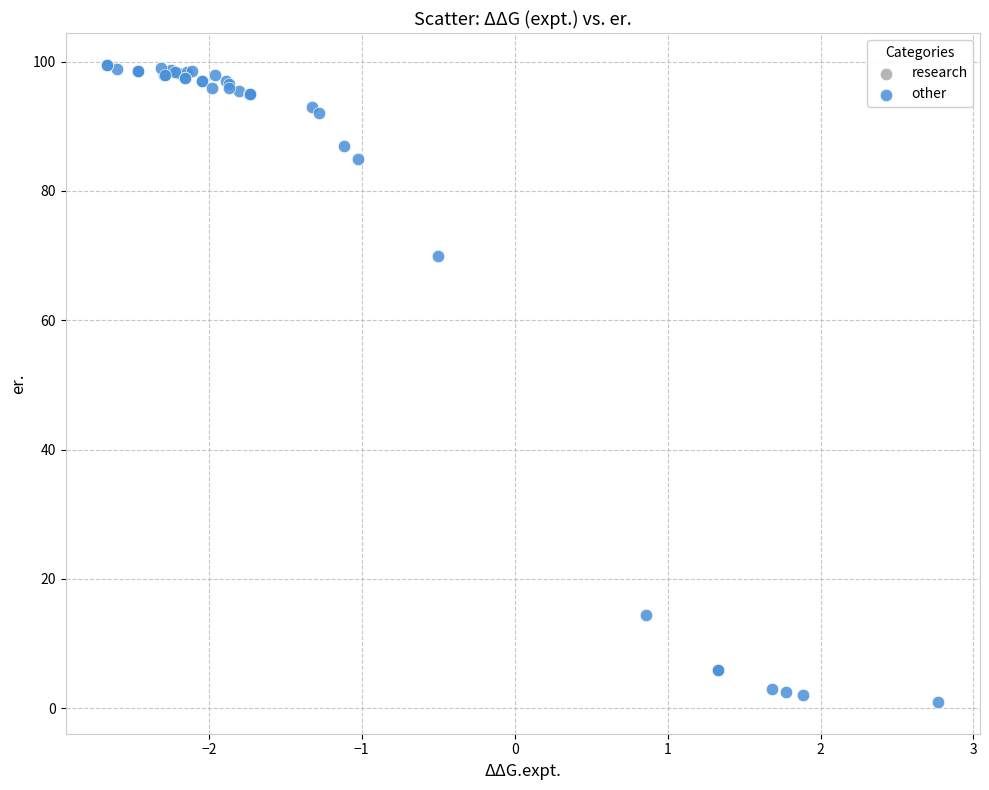

What Y value in the scatter plot is closest to 50?

70.0